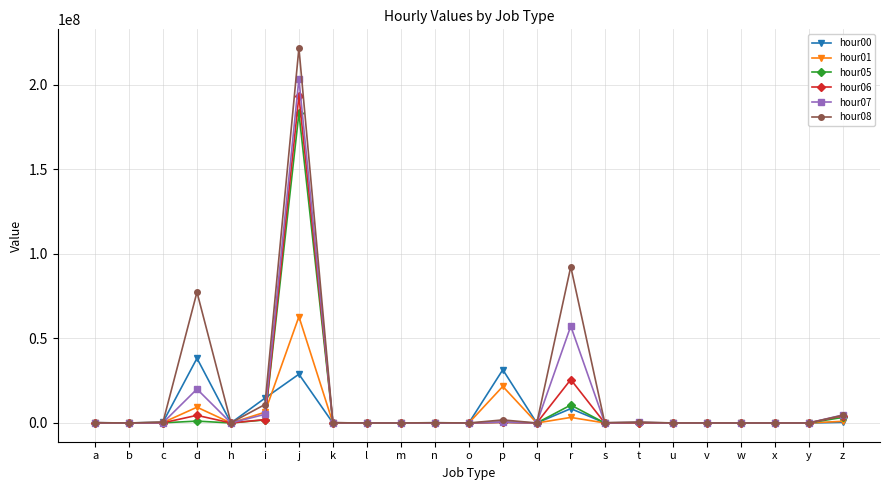

What is the difference between the highest and lowest values at m?

1484